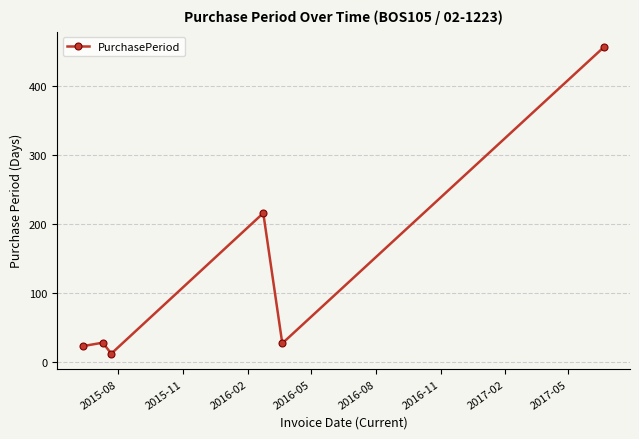

What is the difference between the maximum and minimum values?

445